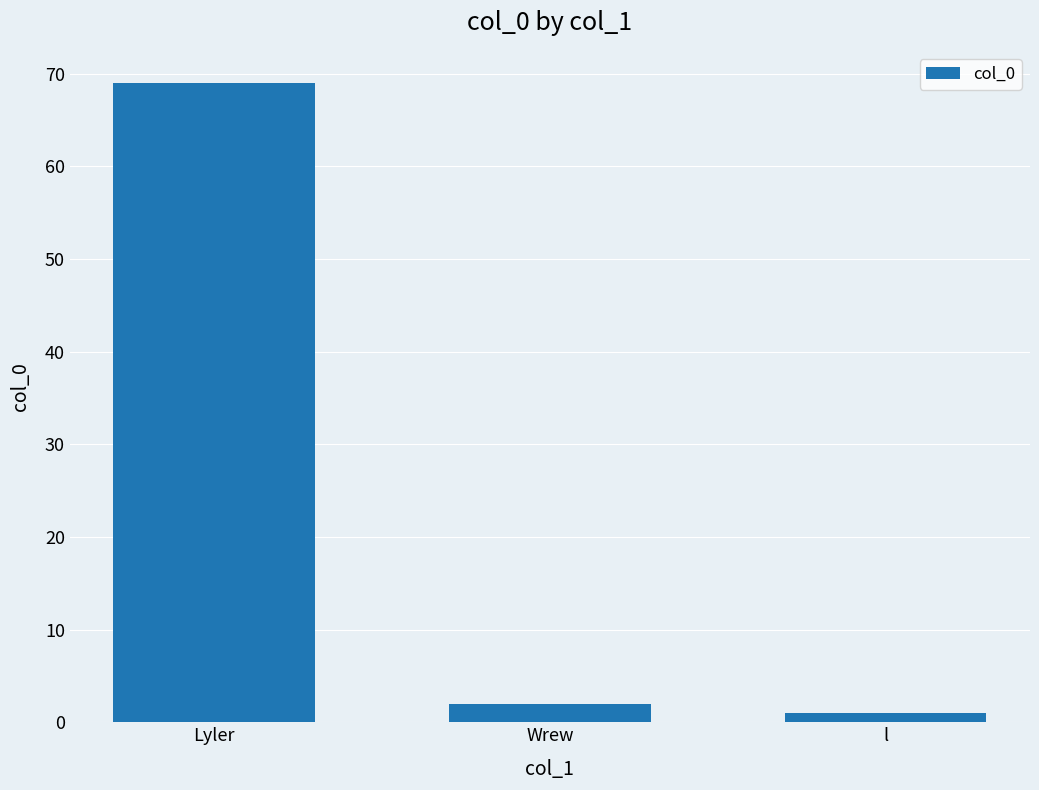

The value at Lyler is 69. True or false?

True